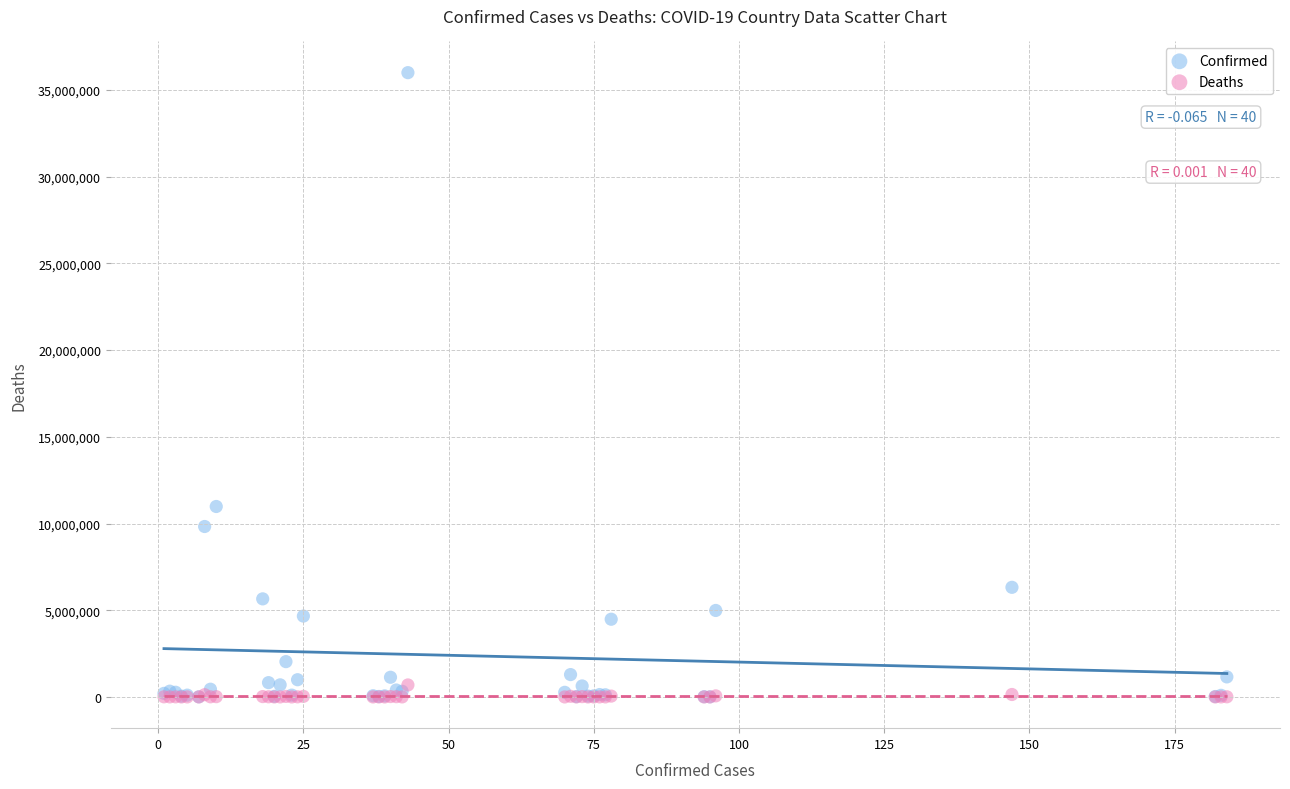

Which series has the widest spread of Y values?

Confirmed